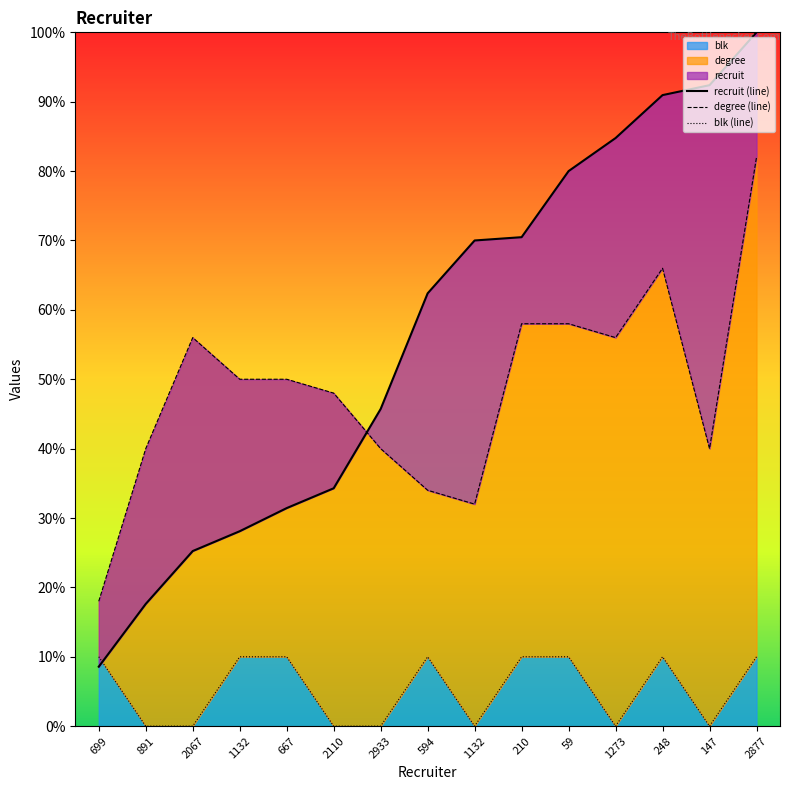

Rank the series at 891 from highest to lowest value.

degree (line), recruit (line), blk (line)